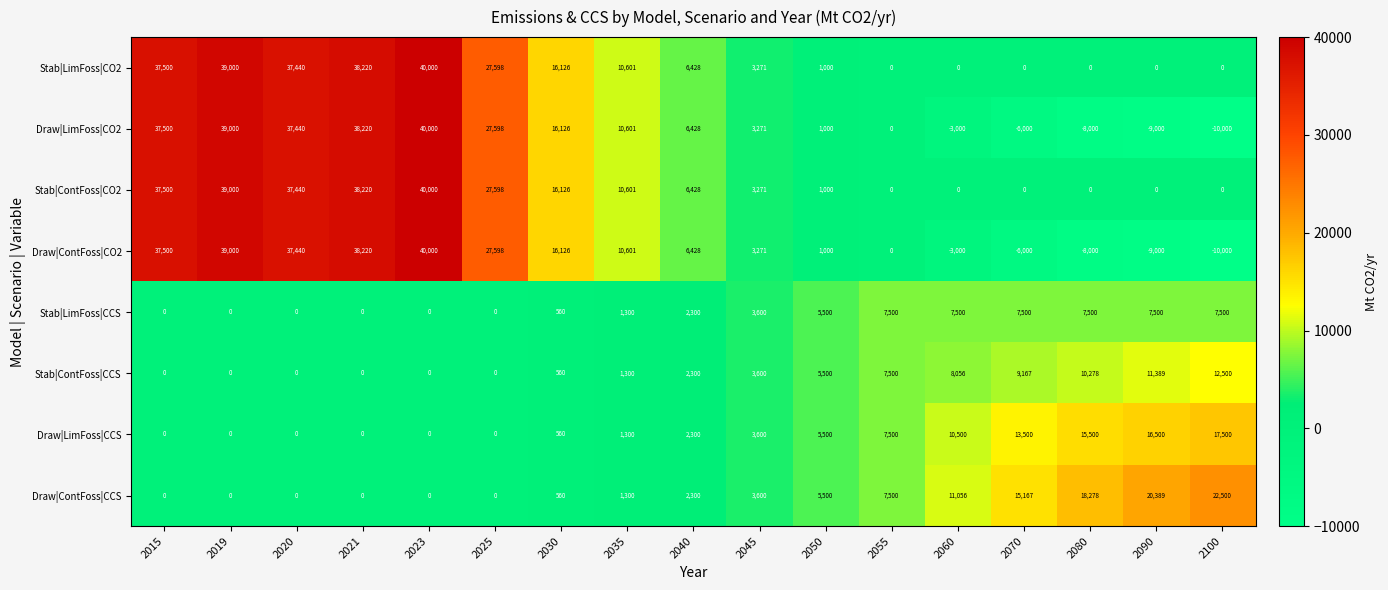

What is the spread (max minus min) of values at 2015?

37500